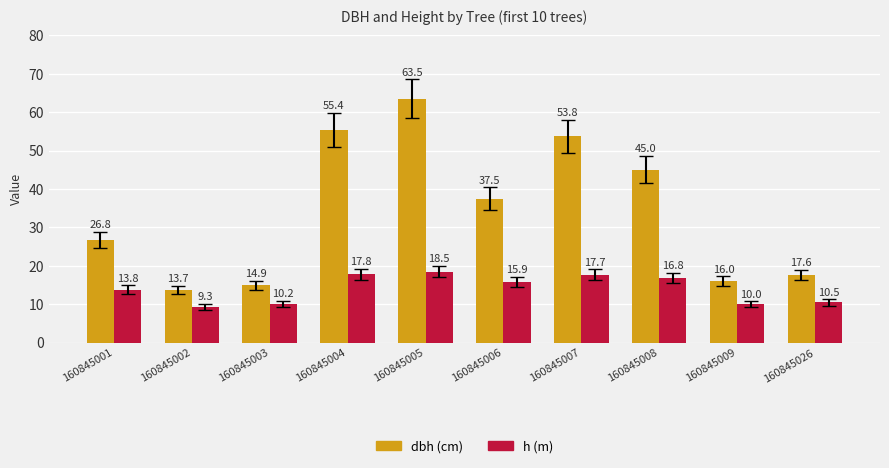

What is the difference between the highest and lowest values at 160845001?

13.0